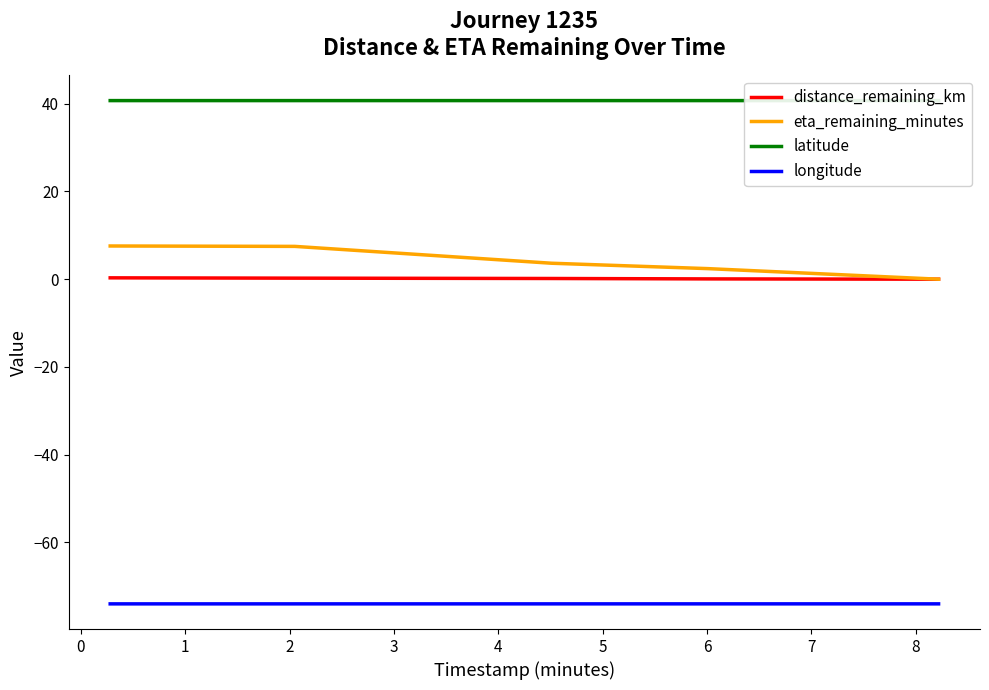

True or false: eta_remaining_minutes and latitude cross at least once.

False